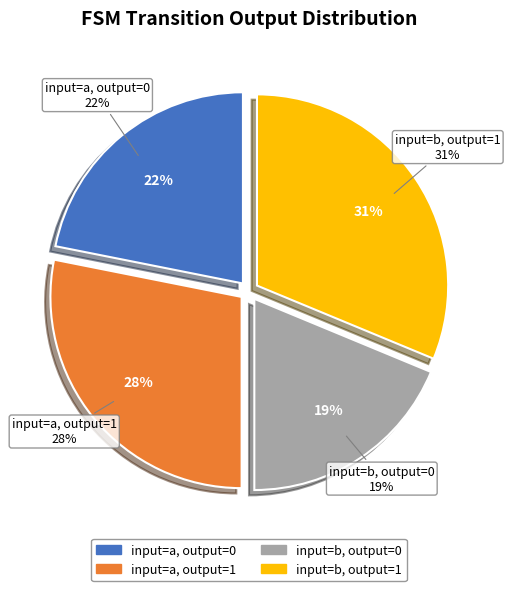

To the nearest percent, what percentage of the pie is input=a, output=0?

22%